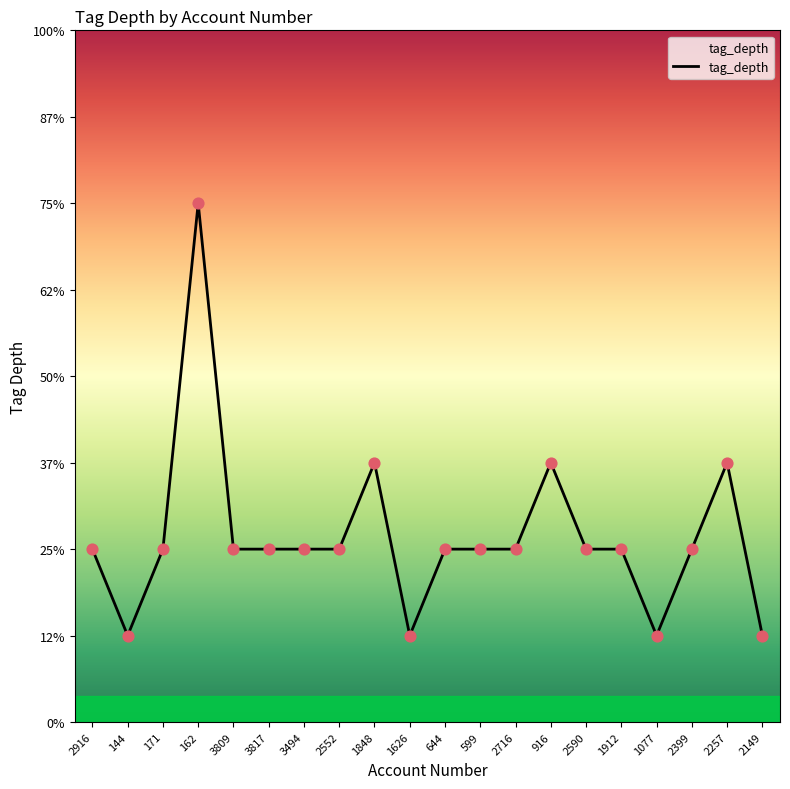

Approximately how many times larger is the value at 3817 compared to 2916?

1.0